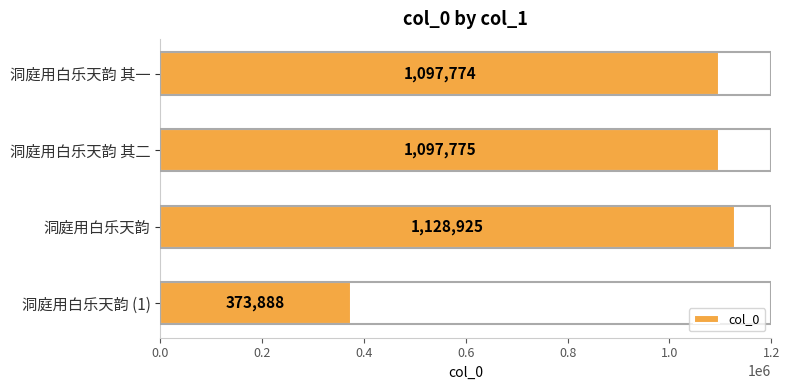

At which category does the chart reach its minimum across all series?

洞庭用白乐天韵 (1)